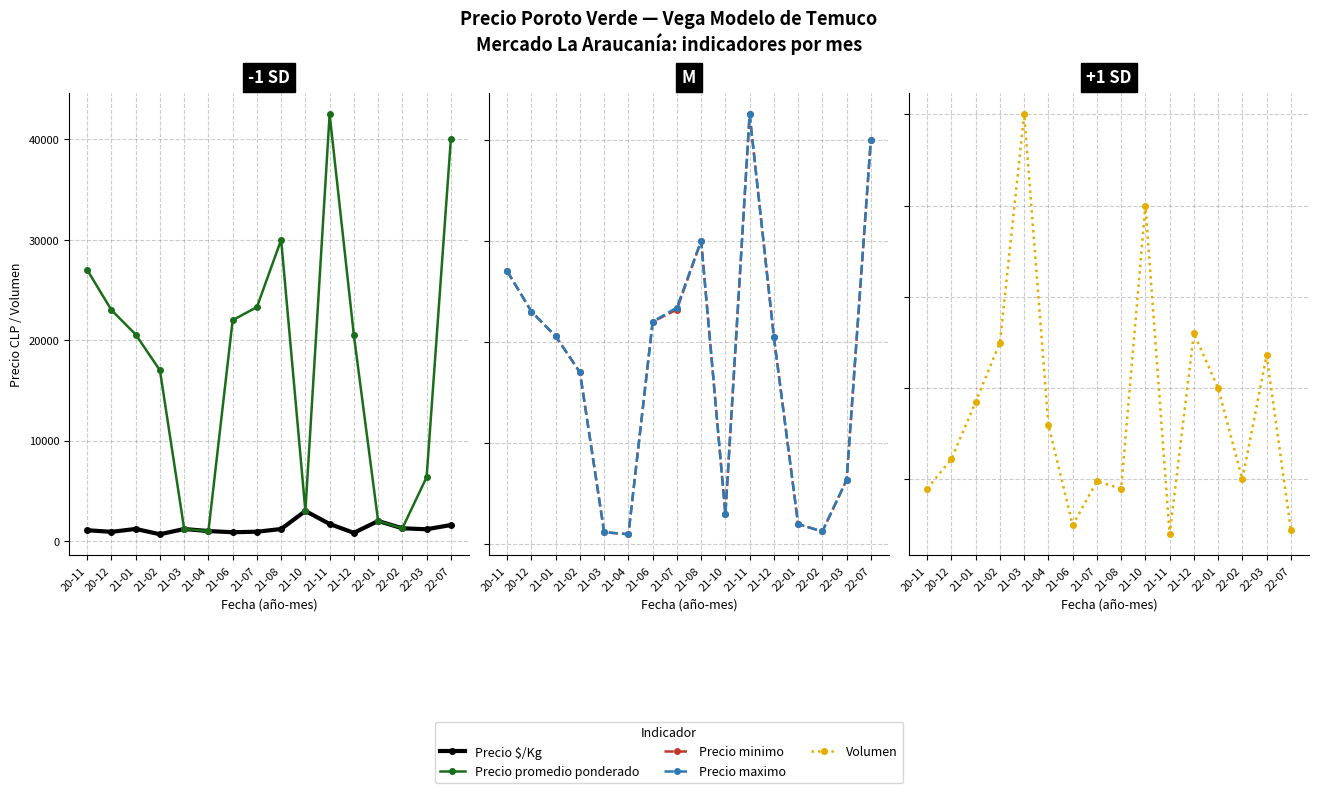

At which label does Precio maximo reach its minimum?

21-04